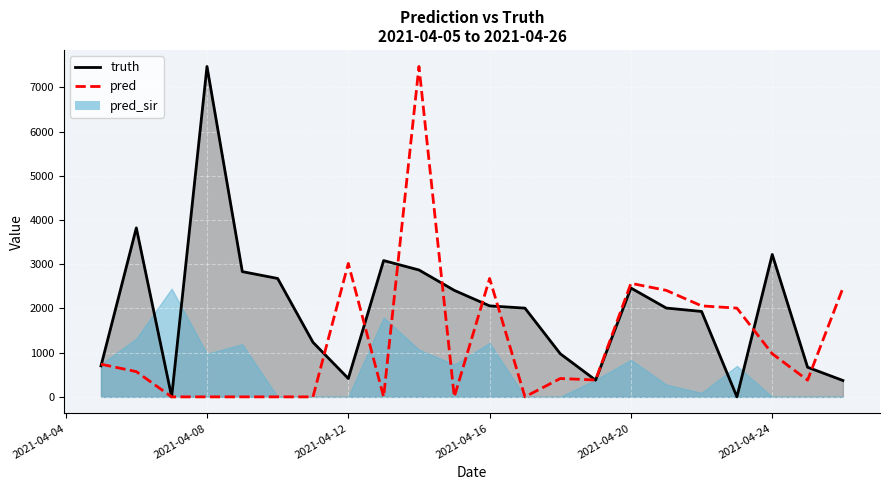

How many interior local peaks does the pred series have?

5